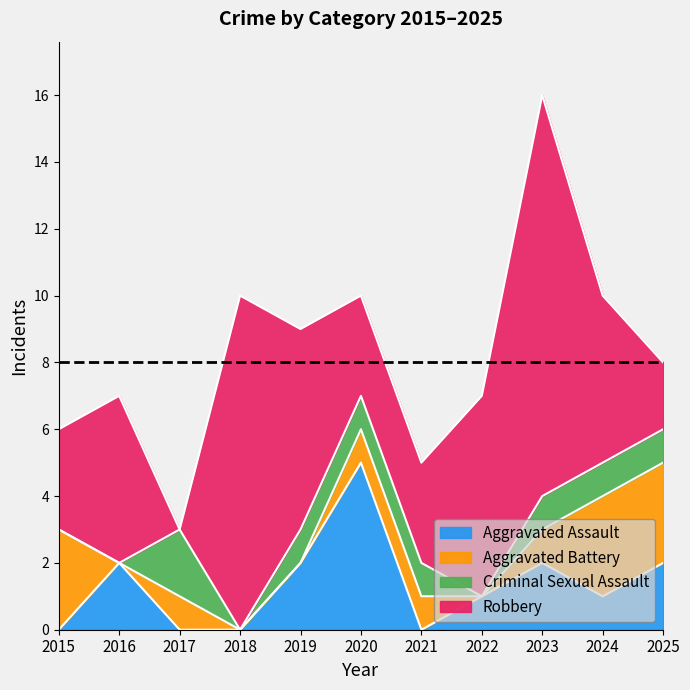

What is the average value of the Criminal Sexual Assault series?

1